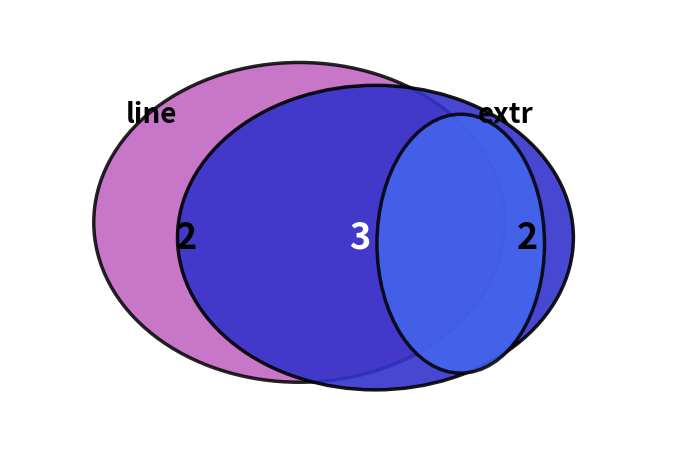

Does any single category account for the majority?

No